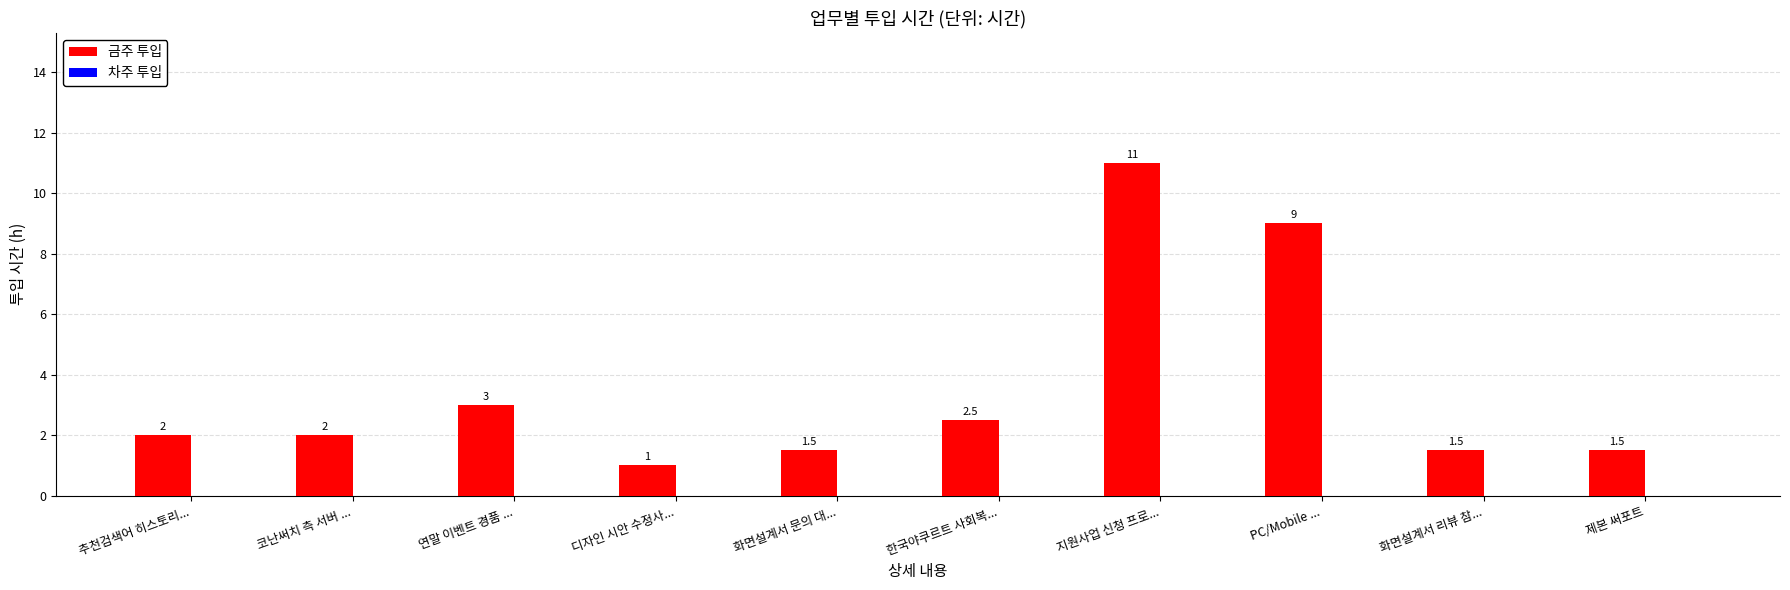

What is the ratio of the value at 지원사업 신청 프로... to the value at 추천검색어 히스토리...?

5.5